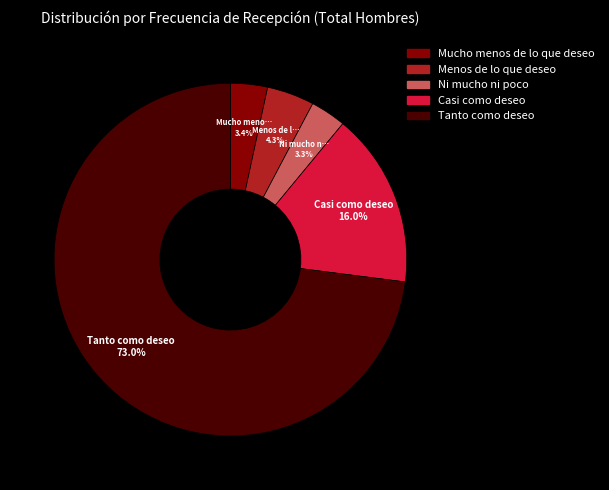

To the nearest percent, what percentage of the pie is Mucho menos de lo que deseo?

3%